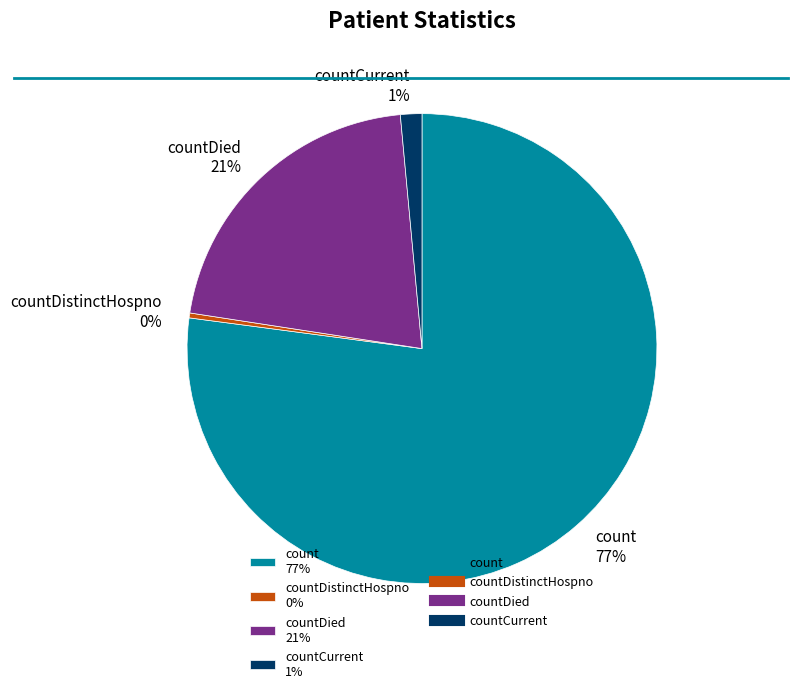

Rank the categories by value from highest to lowest.

count 77%, countDied 21%, countCurrent 1%, countDistinctHospno 0%